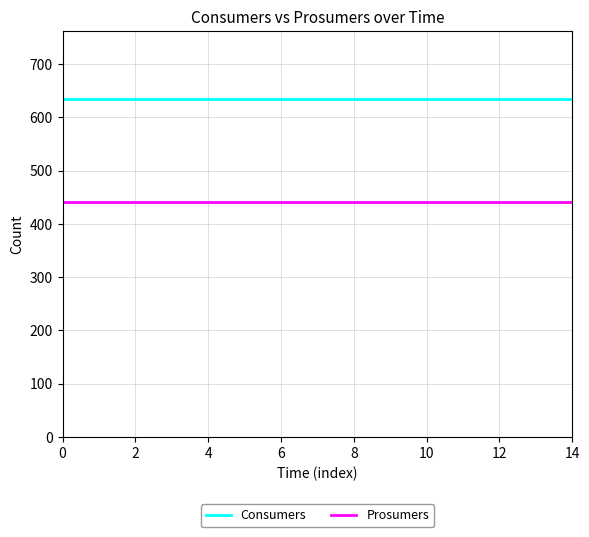

Rank the series by their maximum value, from highest to lowest.

Consumers, Prosumers